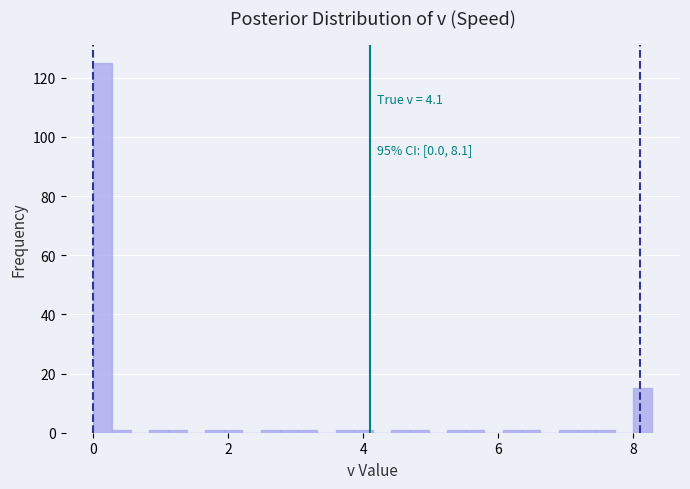

Read against the x-axis, roughly where is the centre of the tallest bar?

0.2